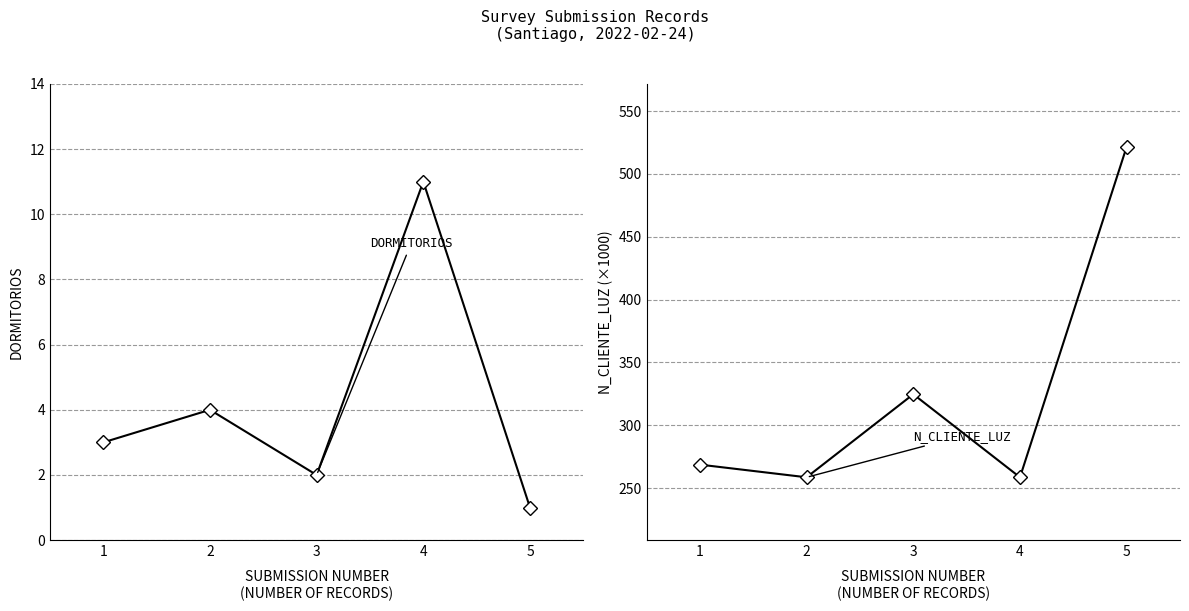

At how many categories does at least one series exceed 341?

1